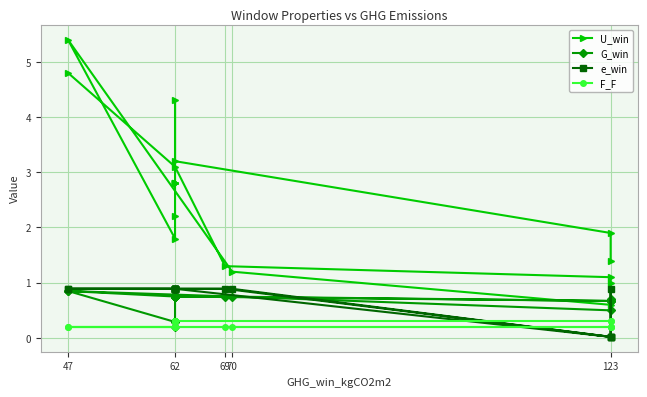

How many series are shown in this chart?

4